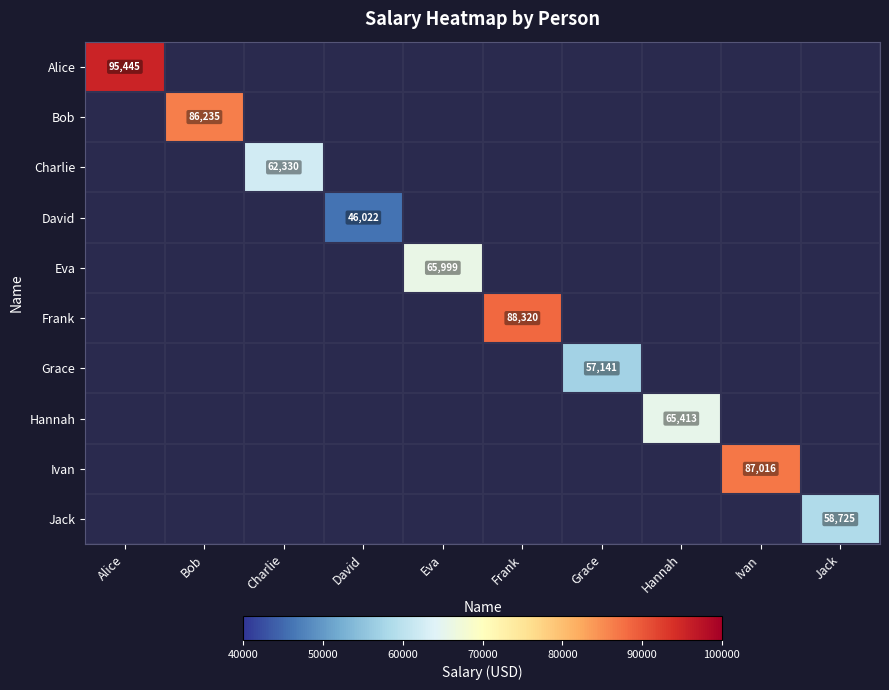

True or false: Ivan has a value of 87016 at Ivan.

True